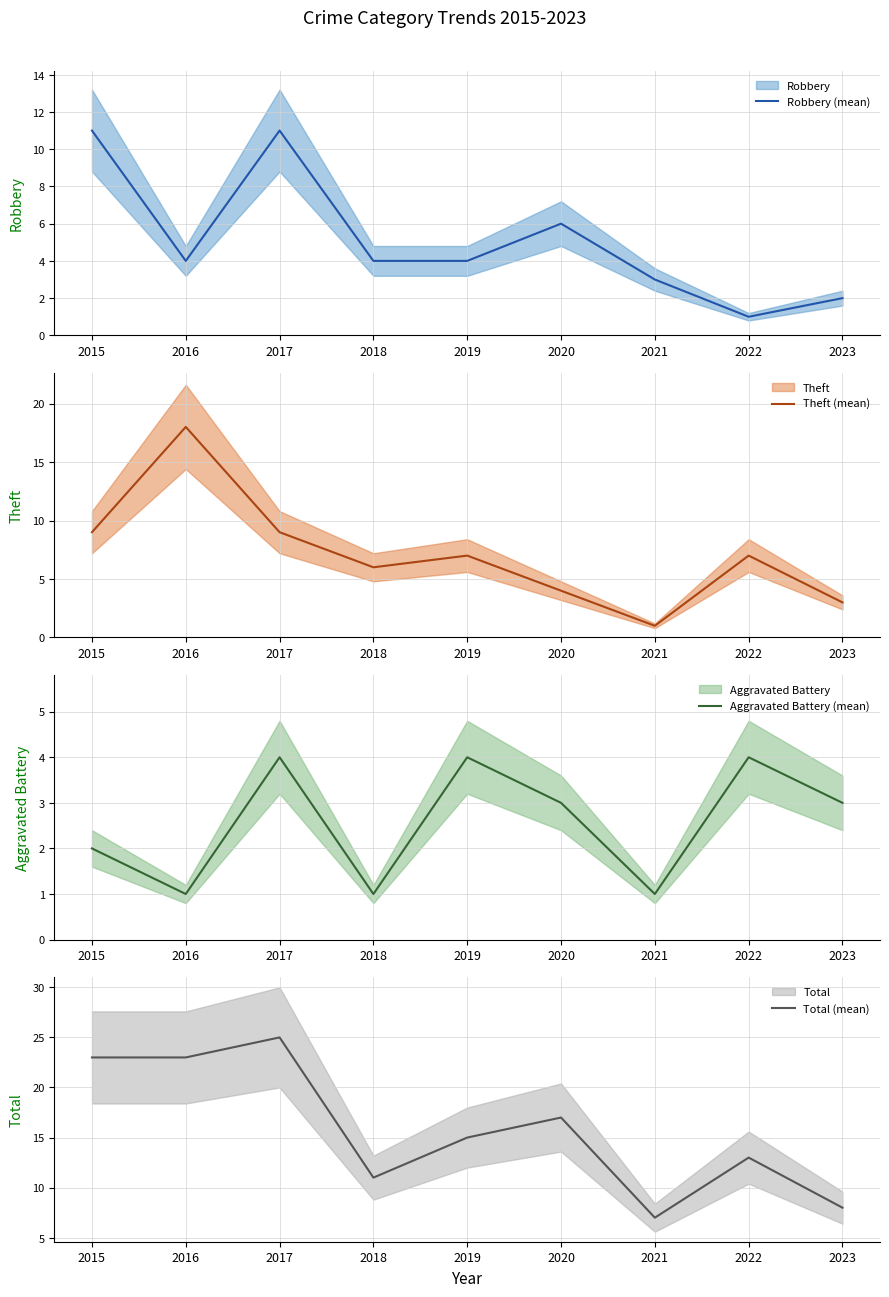

True or false: Aggravated Battery (mean) has more than 0 points higher than both neighbors.

True